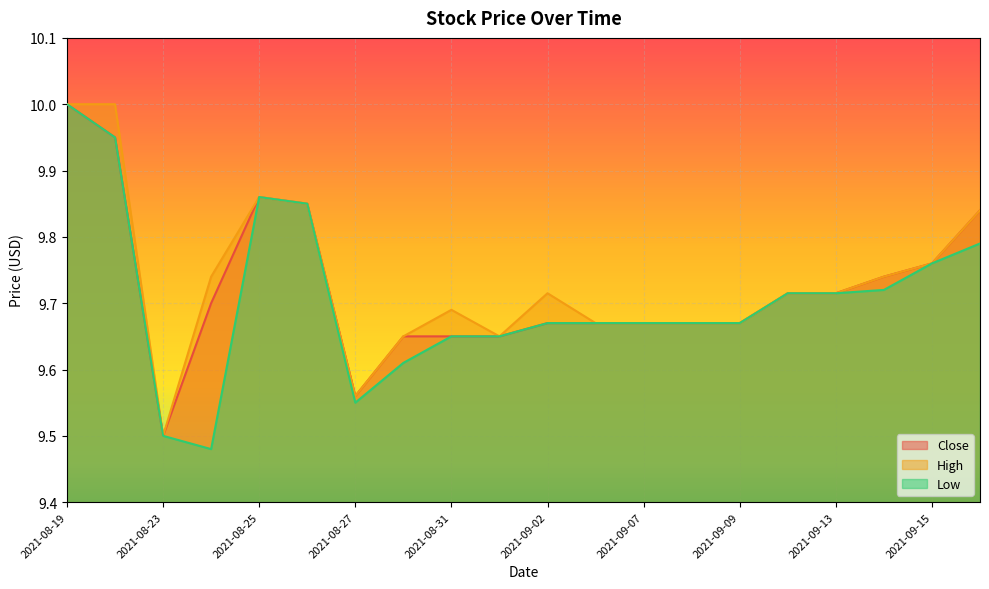

The Low series shows 9.6 at 2021-08-30. True or false?

True